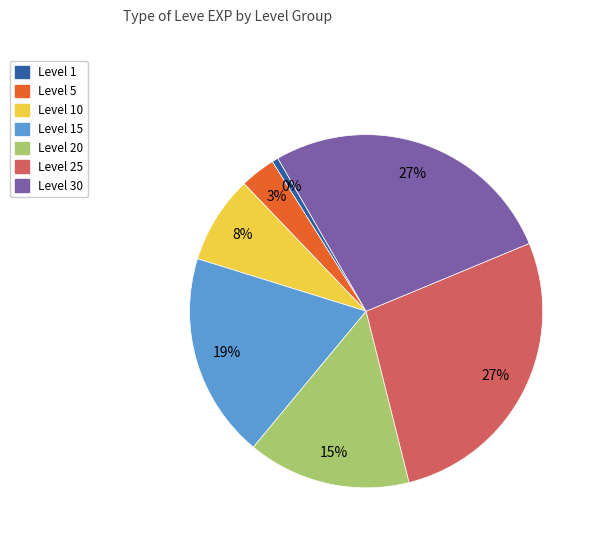

Is there any slice that represents more than half of the pie?

No